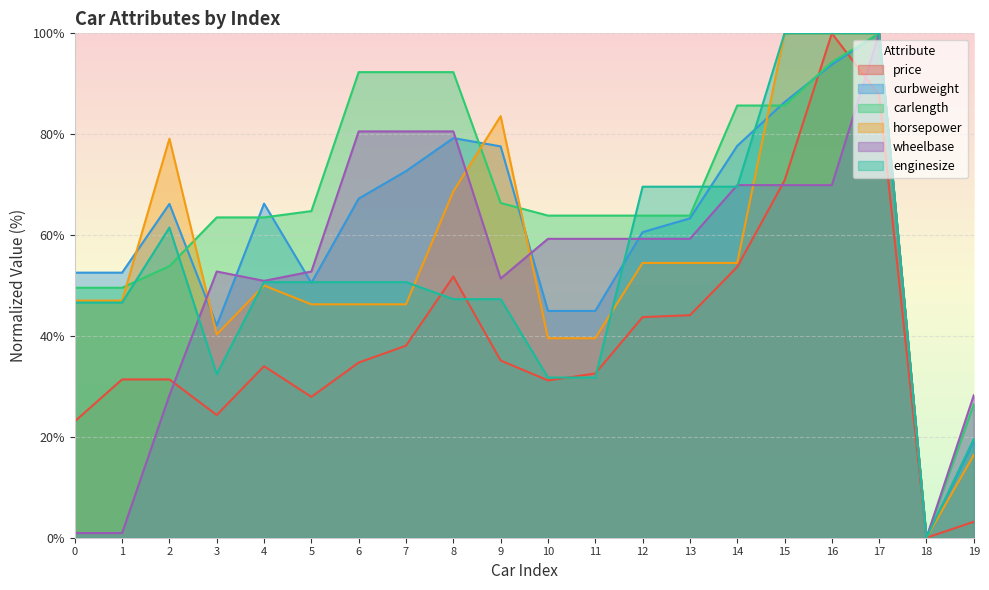

Where is the first local maximum for price?

4